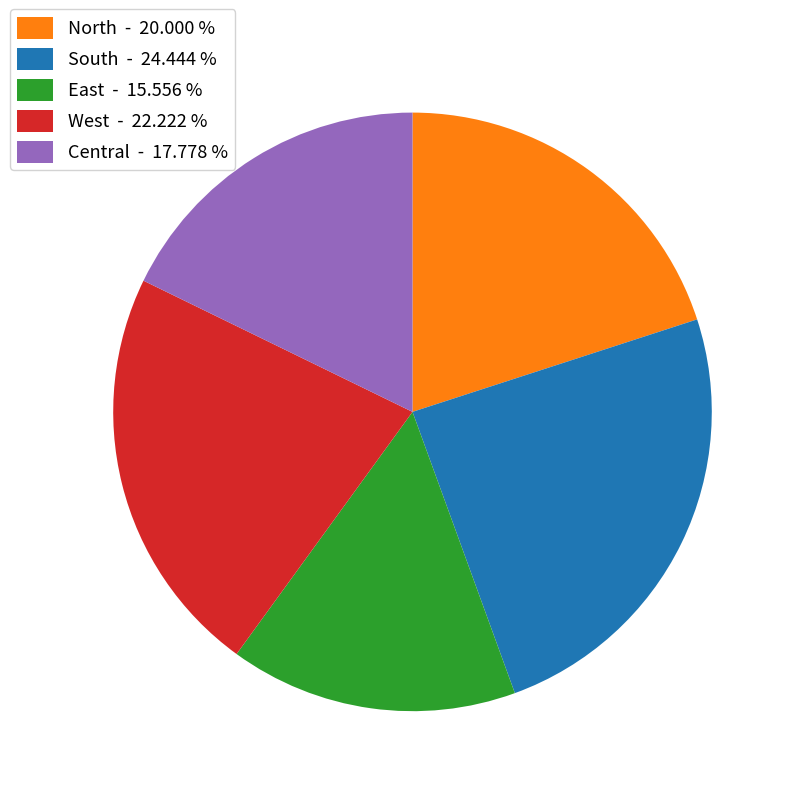

True or false: West accounts for 13% of the total.

False